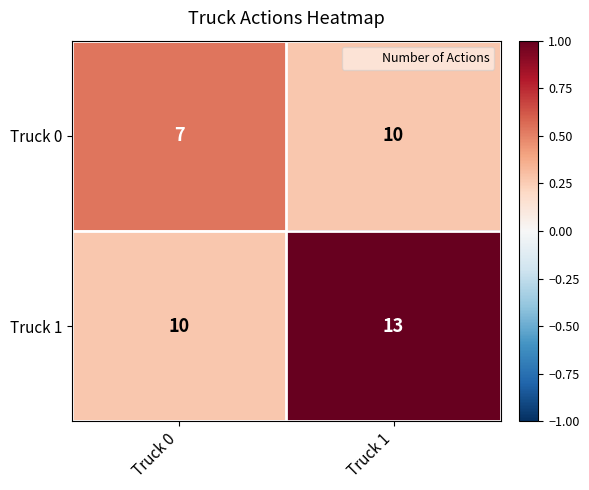

What is the spread (max minus min) of values at Truck 1?

3